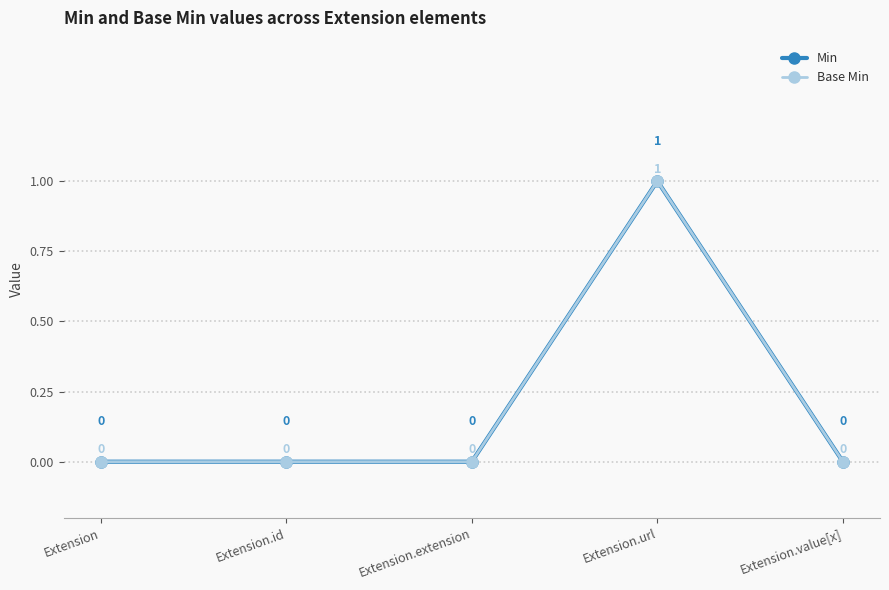

Reading left to right, transcribe all the data shown in this chart.

Min: 0	0	0	1	0
Base Min: 0	0	0	1	0